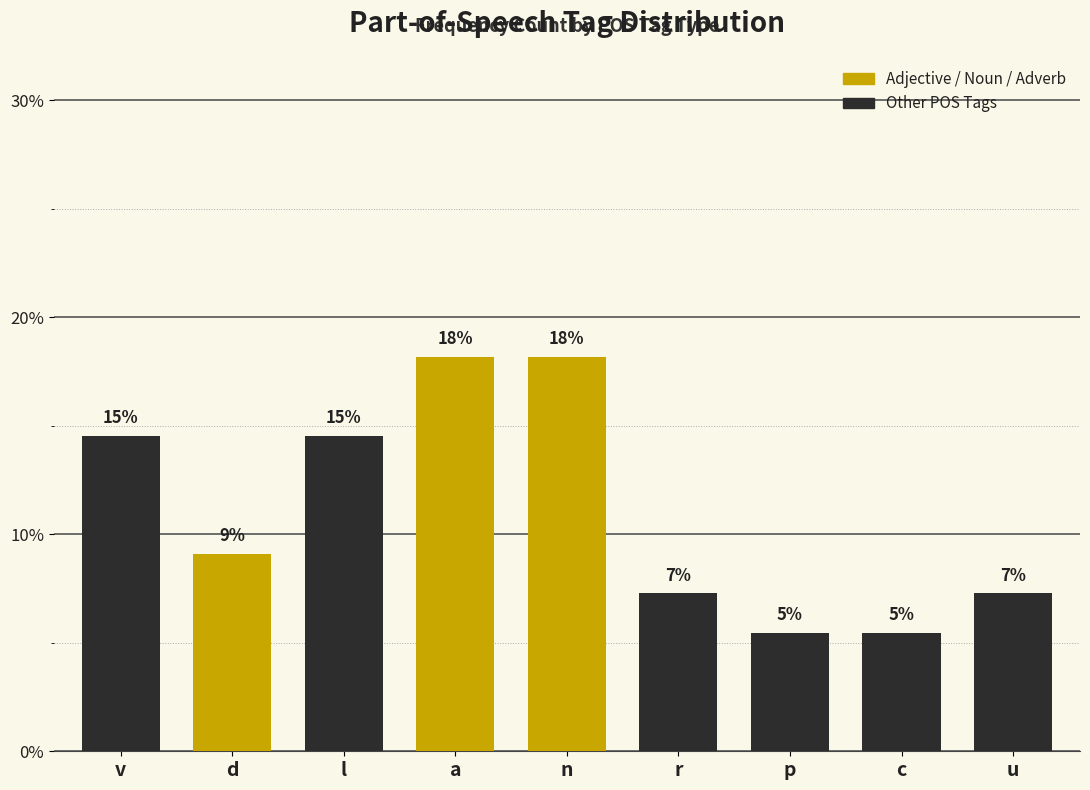

How many bars are there in total?

9